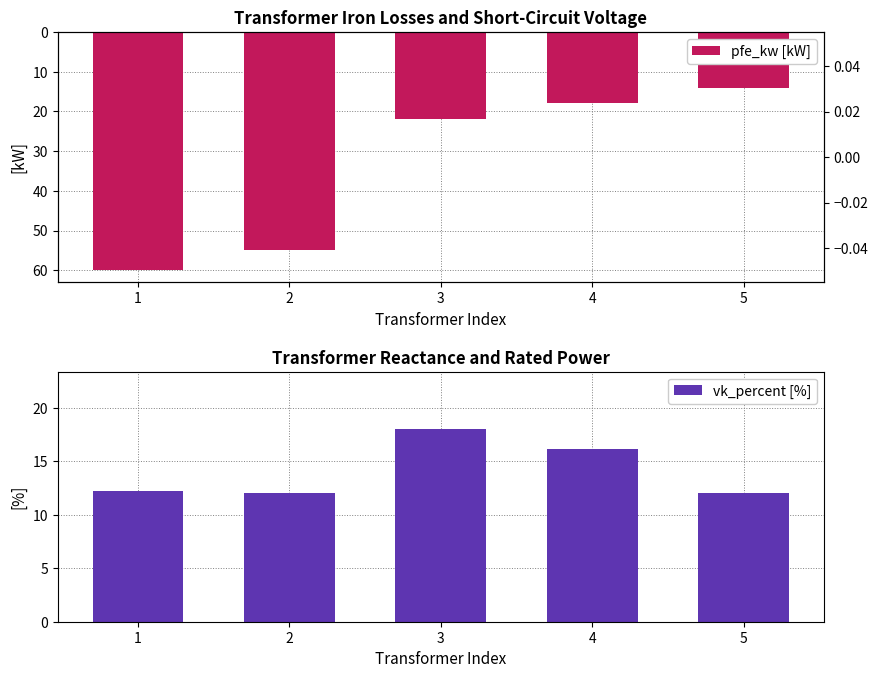

At which label is vk_percent [%] closest to 15?

4